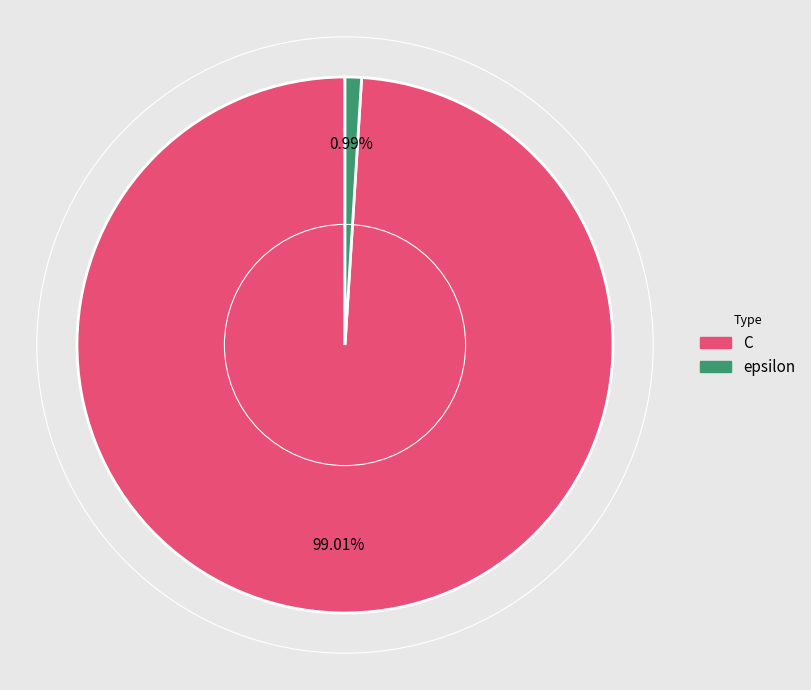

What is the largest slice in the pie chart?

C